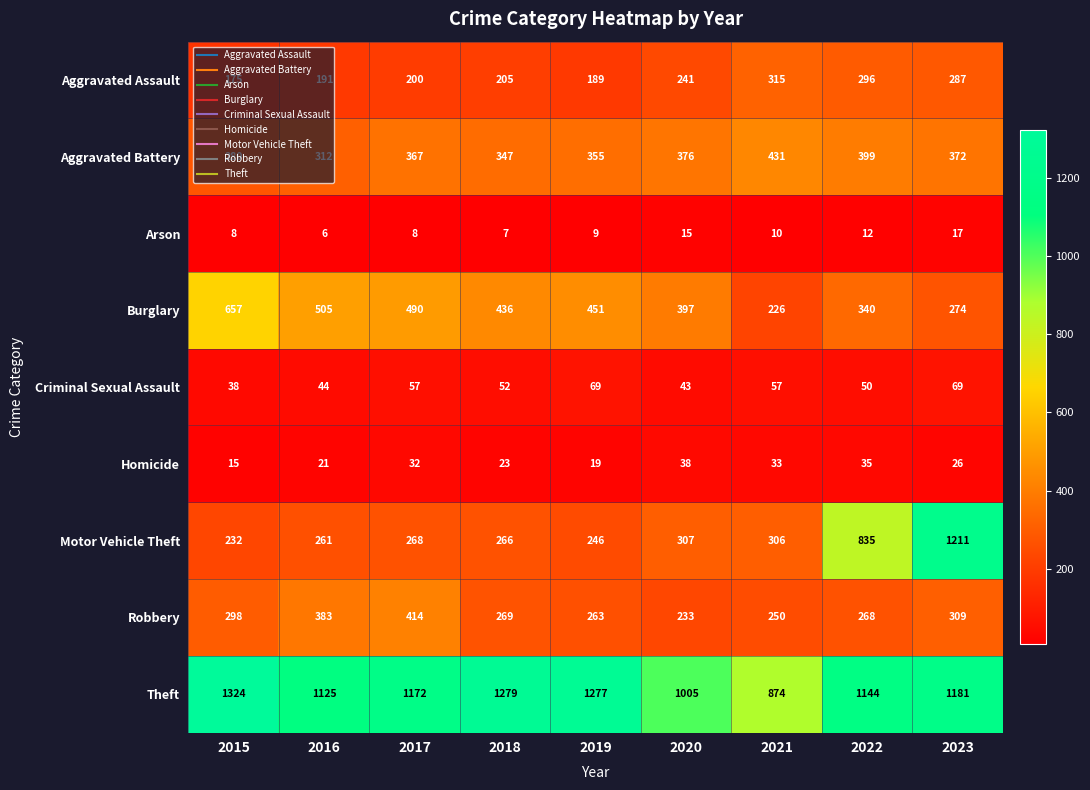

What is the difference between the maximum and minimum values in the Theft series?

450